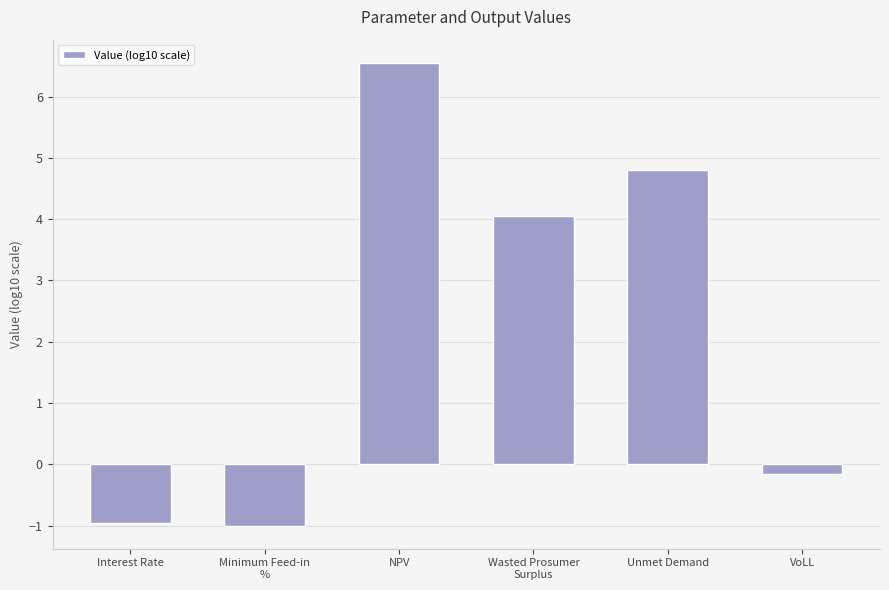

How many negative values are there?

3